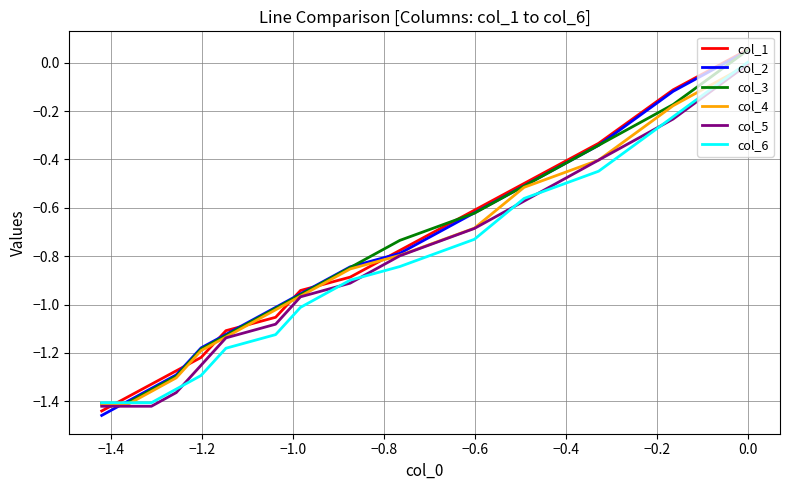

What is the difference between the maximum and second lowest values in the col_4 series?

1.4